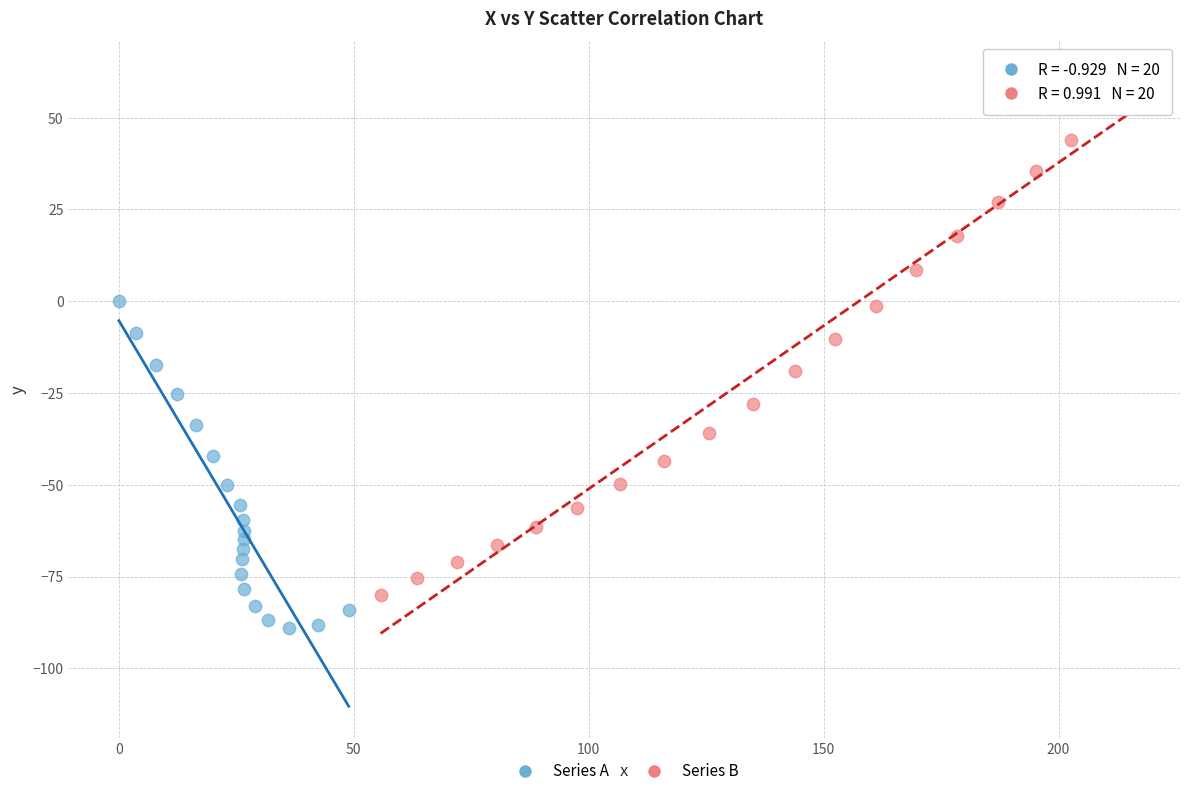

Which series has the largest Y range (max minus min)?

Series B